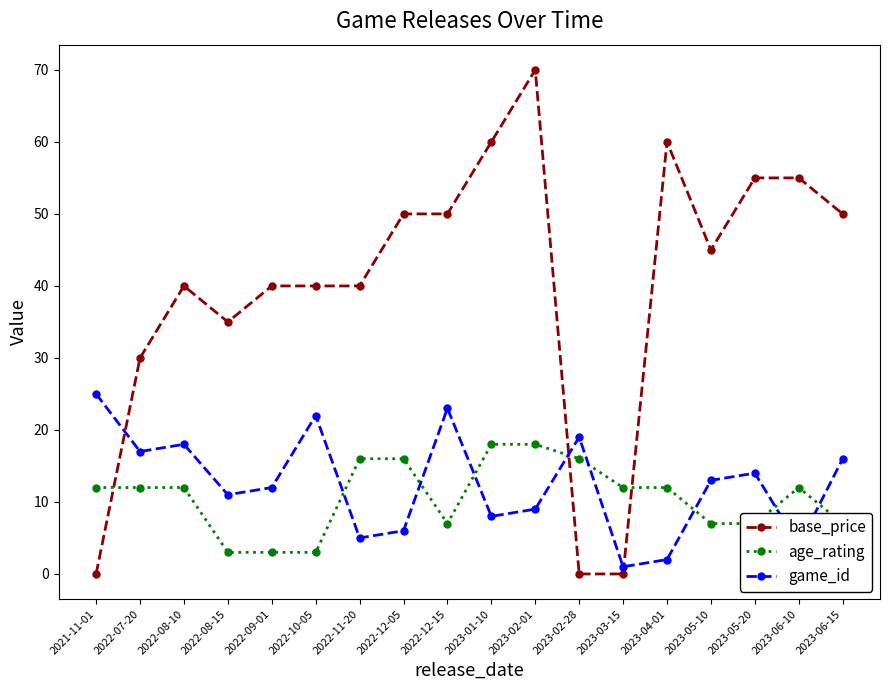

How many distinct data groups are displayed?

3